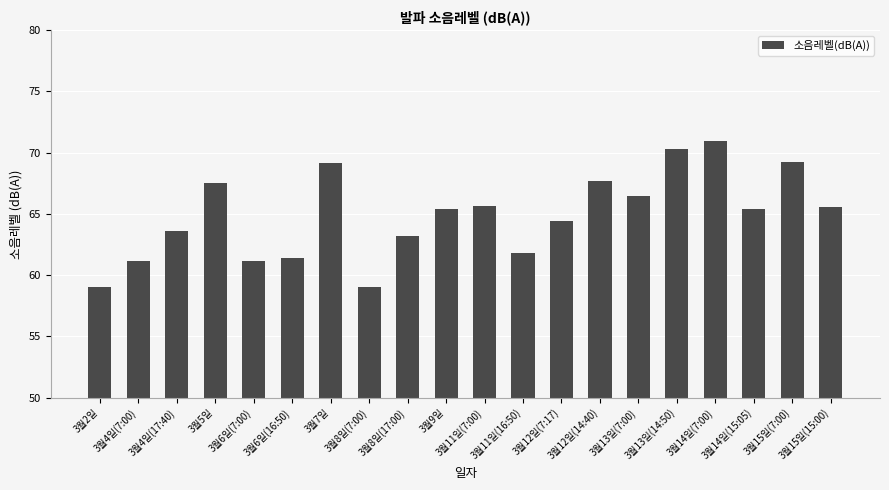

What is the value of the 11th bar from the left?

65.7